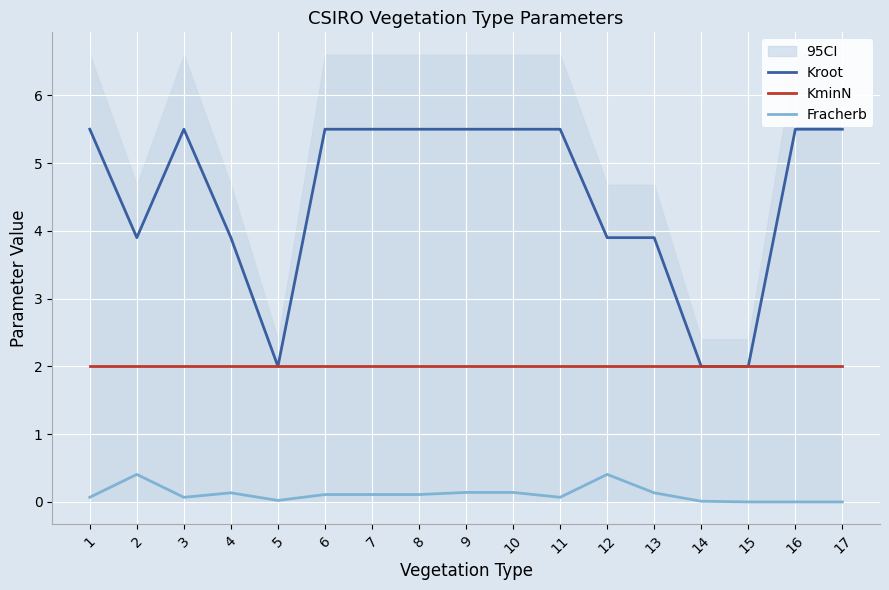

List the series in order of their peak value, lowest first.

Fracherb, KminN, Kroot